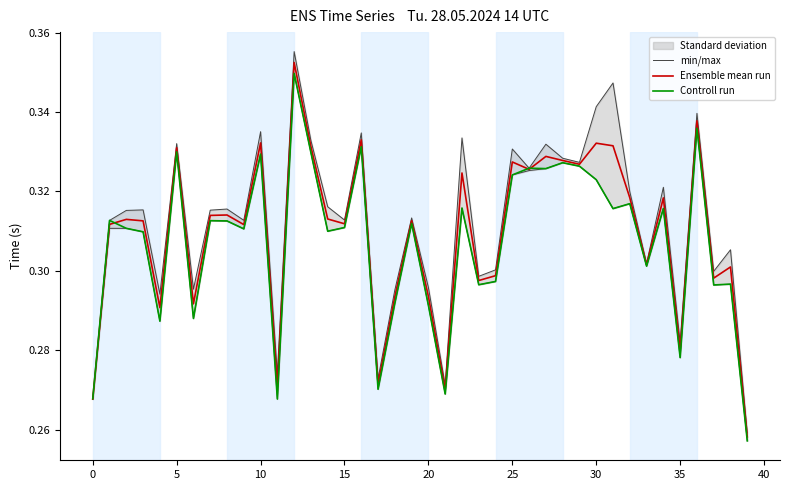

True or false: Ensemble mean run and min/max cross at least once.

False